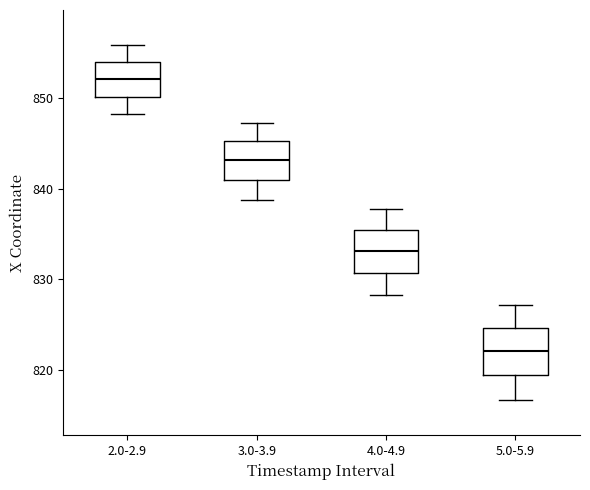

Reading left to right, read every box against the y-axis: the position of its median line, the range the box covers, and the ends of its whiskers. The values are not printed on the chart, so give them approximately, as read against the axis.

2.0-2.9: median 852, box 850 to 854, whiskers 848 to 856
3.0-3.9: median 843, box 841 to 845, whiskers 839 to 847
4.0-4.9: median 833, box 831 to 835, whiskers 828 to 838
5.0-5.9: median 822, box 819 to 825, whiskers 817 to 827